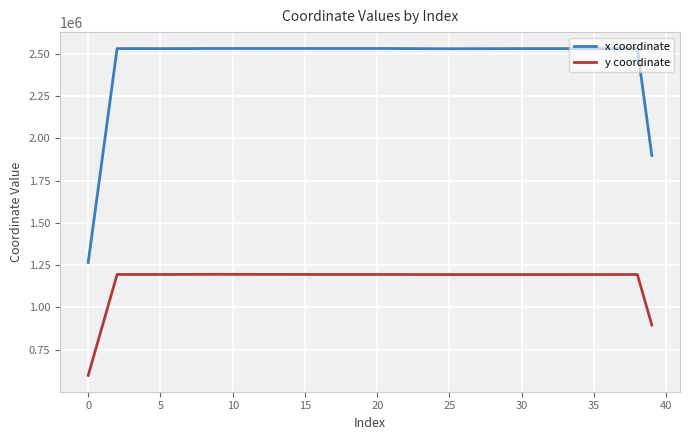

True or false: x coordinate and y coordinate intersect in this chart.

False